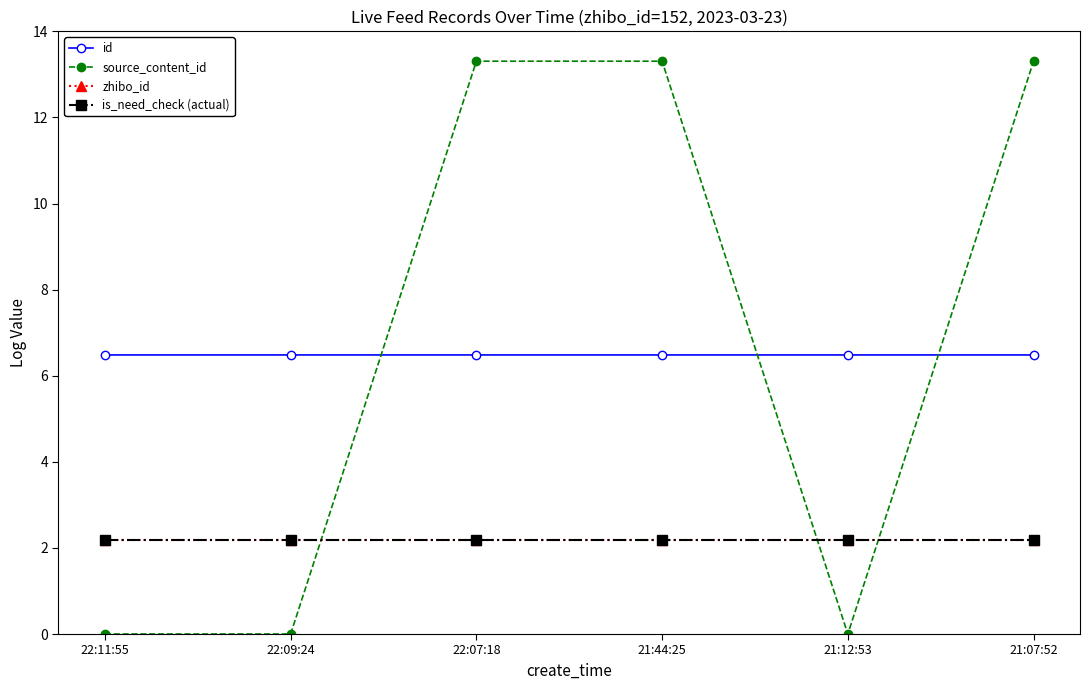

True or false: zhibo_id has a value of 2.2 at 22:09:24.

True